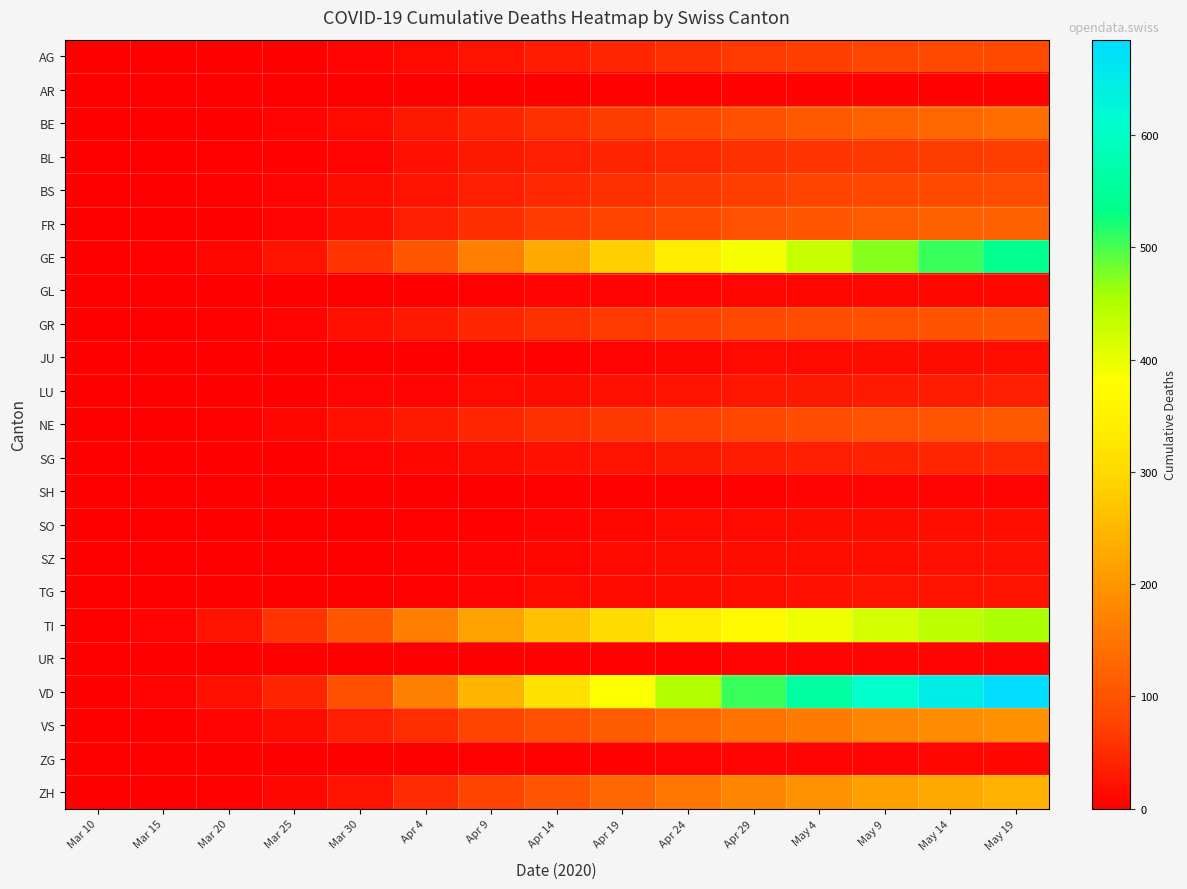

Between Apr 9 and Apr 19, which is larger?

Apr 19